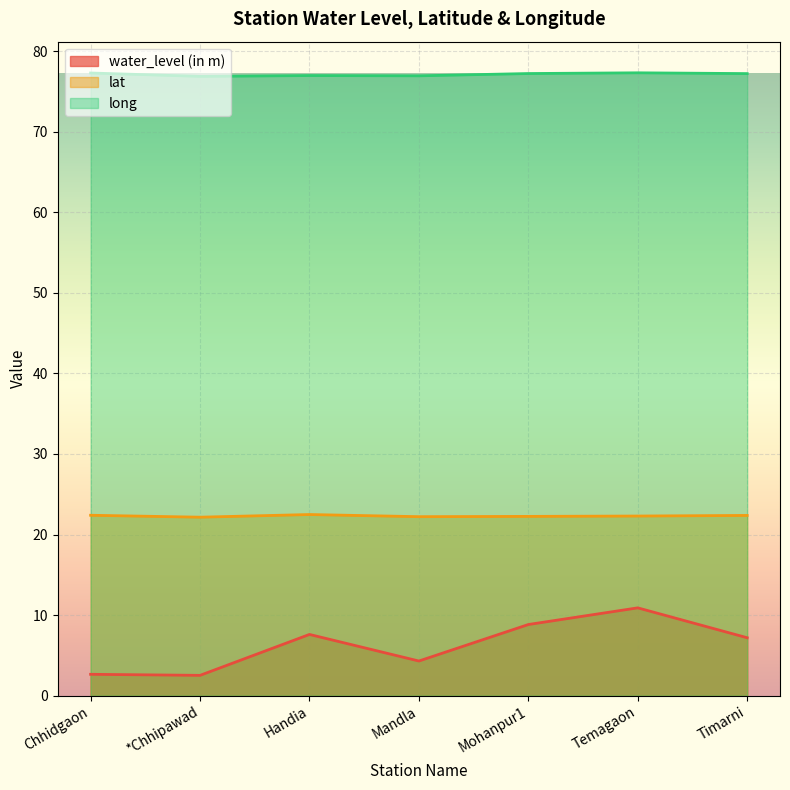

Which label corresponds to the largest value in the chart?

Temagaon